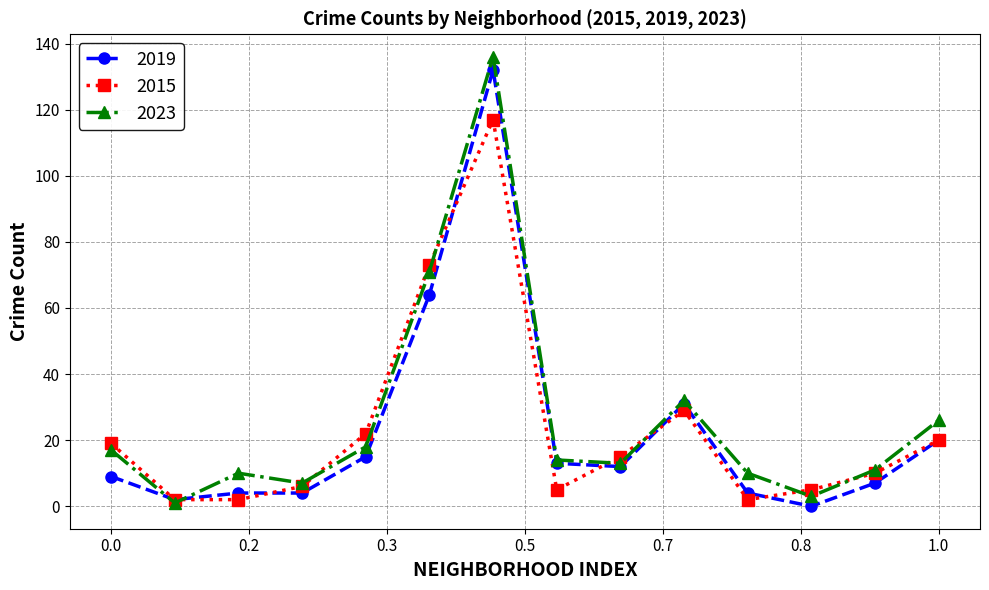

True or false: 2019 has more than 0 interior local peaks.

True